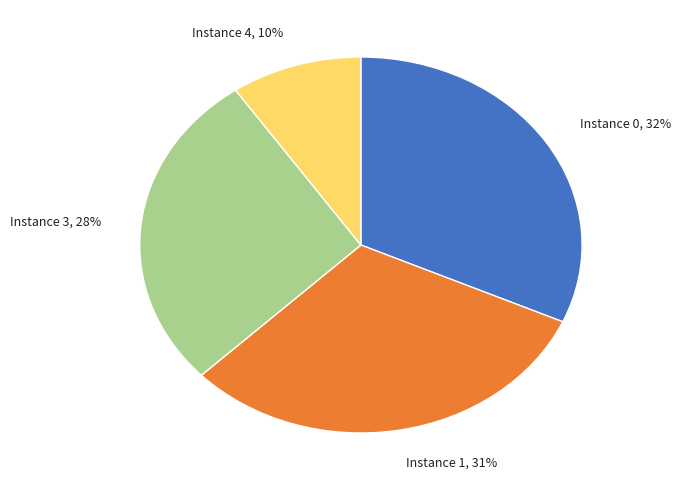

To the nearest percent, what is the difference between the largest and smallest slice percentages?

22%